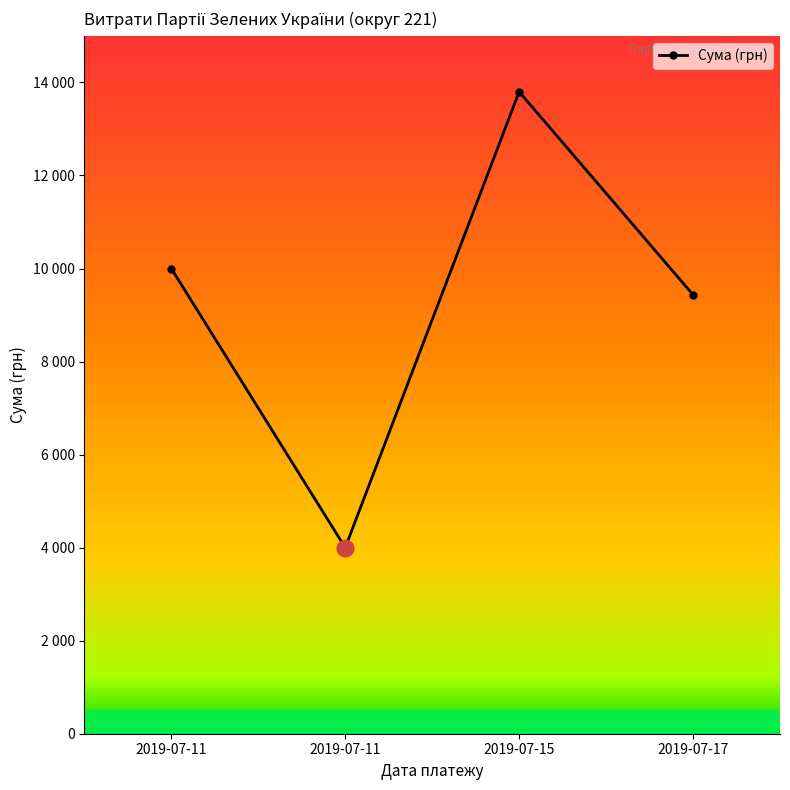

Between 2019-07-11 and 2019-07-15, which is larger?

2019-07-15